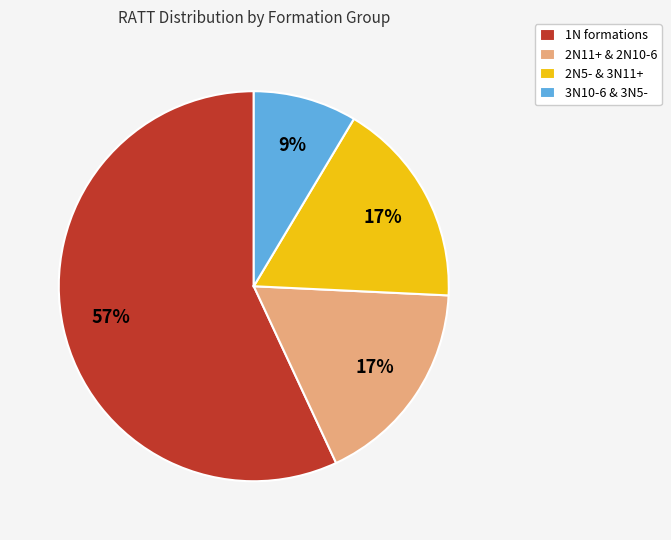

The 2N11+ & 2N10-6 slice represents 17% of the pie. True or false?

True